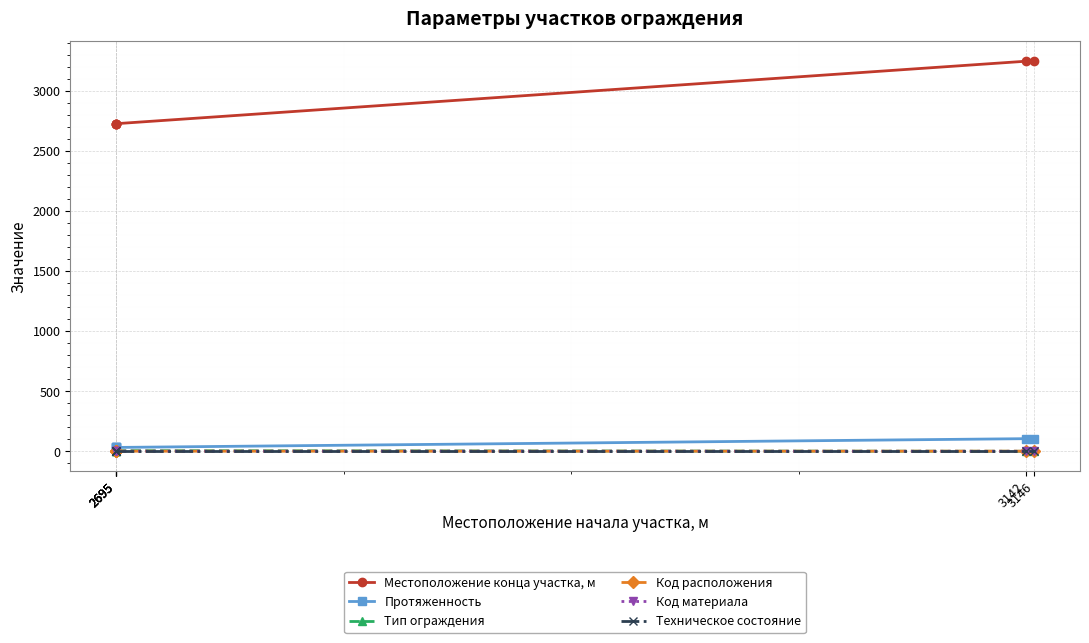

List the labels in order of Код расположения value, largest first.

2695, 2695, 3142, 2695, 2695, 3146